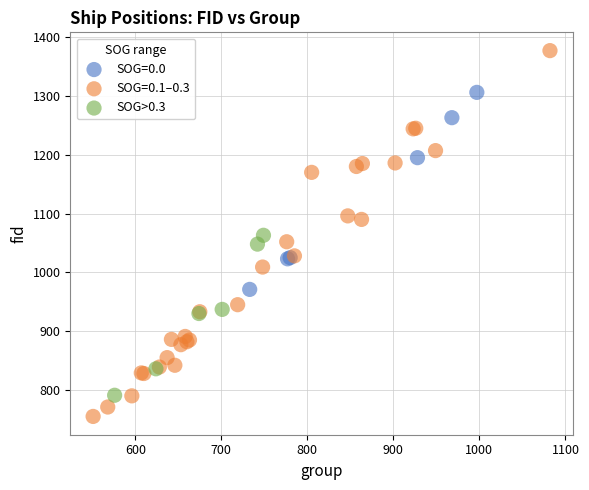

Which series contains the highest Y value?

SOG=0.1–0.3